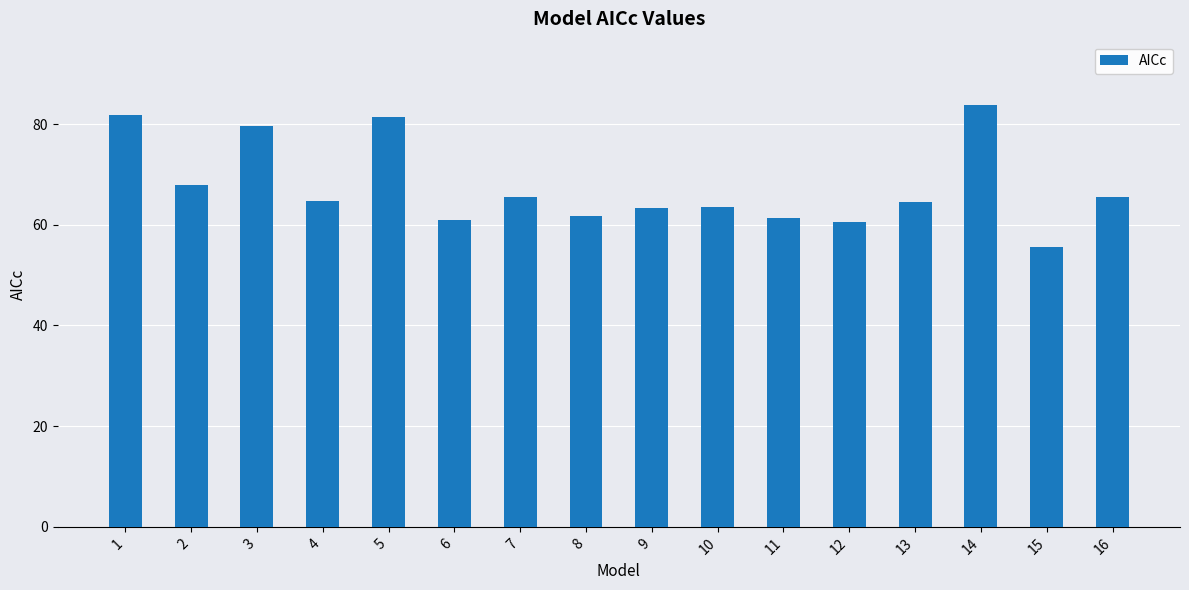

What is the ratio of the value at 1 to the value at 14?

1.0